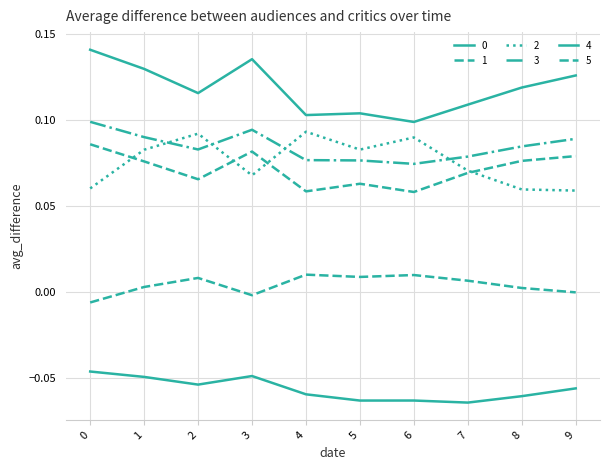

Reading left to right, extract all data points from this chart.

0: 0.1	0.1	0.1	0.1	0.1	0.1	0.1	0.1	0.1	0.1
1: 0.1	0.1	0.1	0.1	0.1	0.1	0.1	0.1	0.1	0.1
2: 0.1	0.1	0.1	0.1	0.1	0.1	0.1	0.1	0.1	0.1
3: 0.1	0.1	0.1	0.1	0.1	0.1	0.1	0.1	0.1	0.1
4: -0.0	-0.0	-0.1	-0.0	-0.1	-0.1	-0.1	-0.1	-0.1	-0.1
5: -0.0	0.0	0.0	-0.0	0.0	0.0	0.0	0.0	0.0	0.0